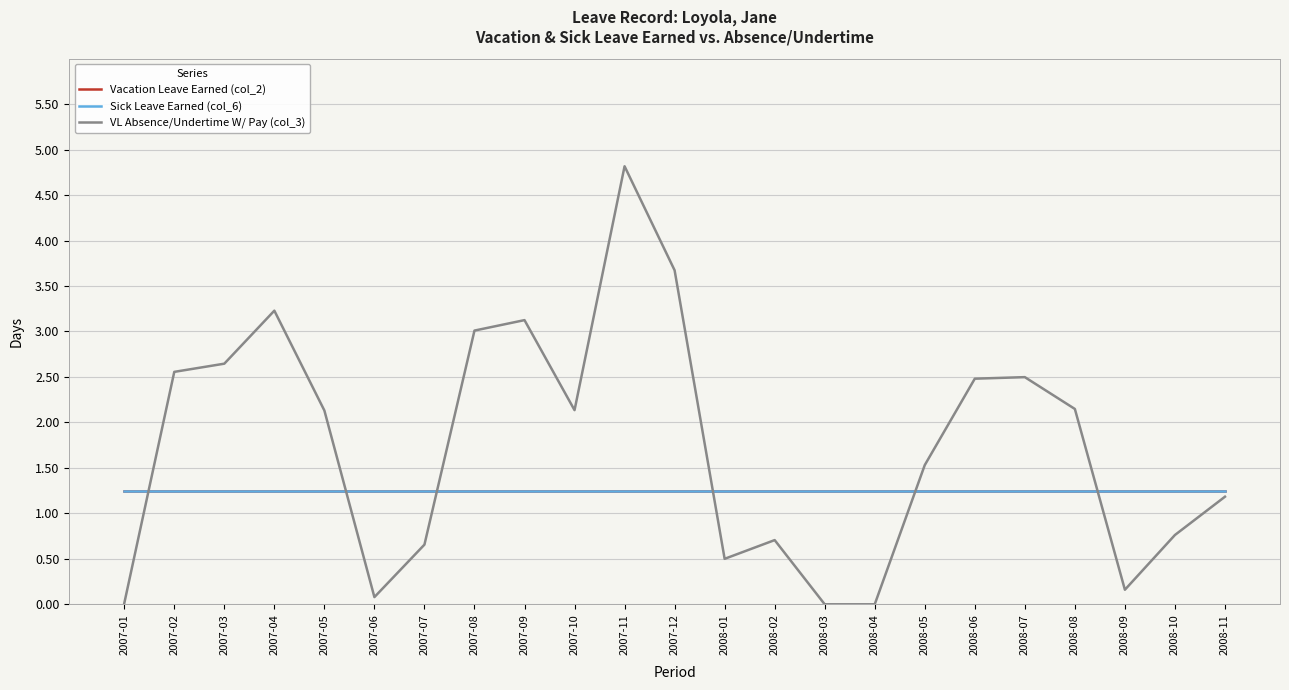

Reading left to right, extract all data points from this chart.

Vacation Leave Earned (col_2): 1.2	1.2	1.2	1.2	1.2	1.2	1.2	1.2	1.2	1.2	1.2	1.2	1.2	1.2	1.2	1.2	1.2	1.2	1.2	1.2	1.2	1.2	1.2
Sick Leave Earned (col_6): 1.2	1.2	1.2	1.2	1.2	1.2	1.2	1.2	1.2	1.2	1.2	1.2	1.2	1.2	1.2	1.2	1.2	1.2	1.2	1.2	1.2	1.2	1.2
VL Absence/Undertime W/ Pay (col_3): 0.0	2.6	2.6	3.2	2.1	0.1	0.7	3.0	3.1	2.1	4.8	3.7	0.5	0.7	0.0	0.0	1.5	2.5	2.5	2.1	0.2	0.8	1.2